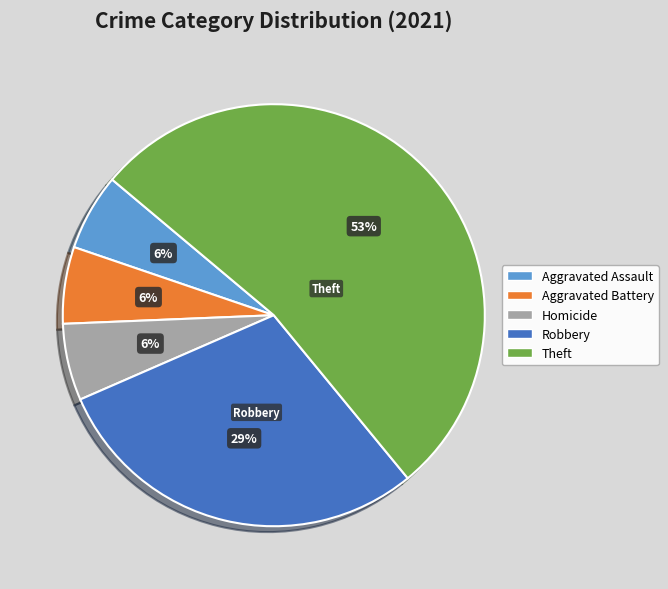

Between Aggravated Battery and Theft, which is larger?

Theft